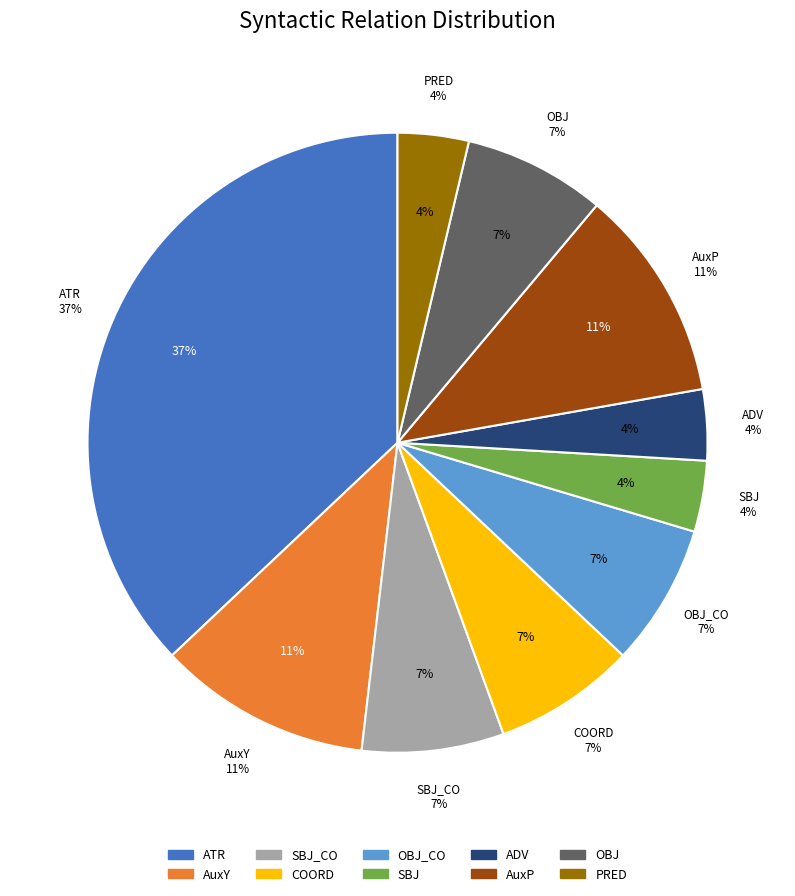

What is the change in value from COORD to PRED?

-1